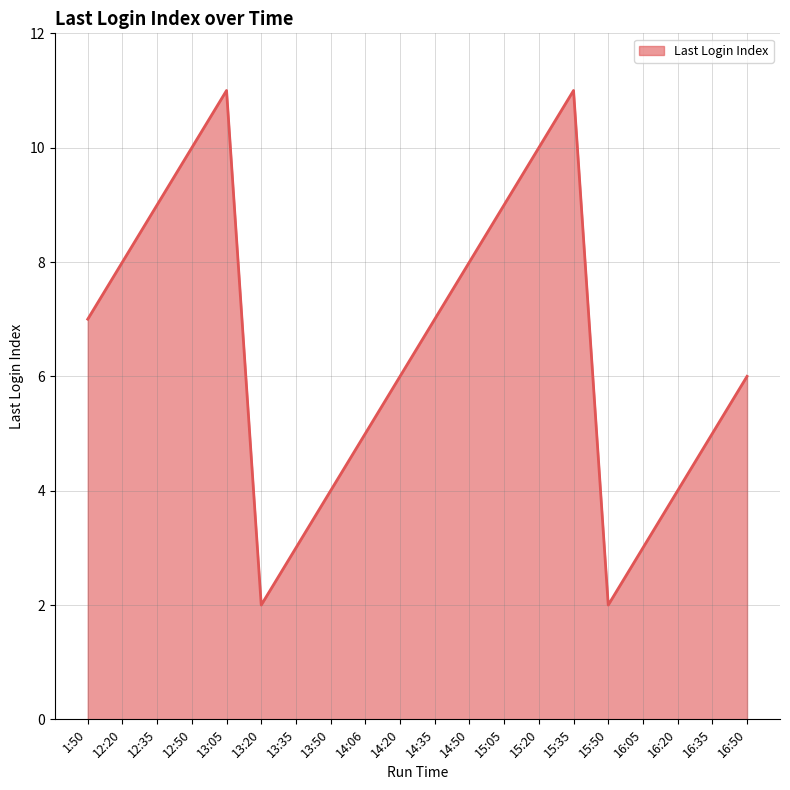

What position from the right is 16:35?

2